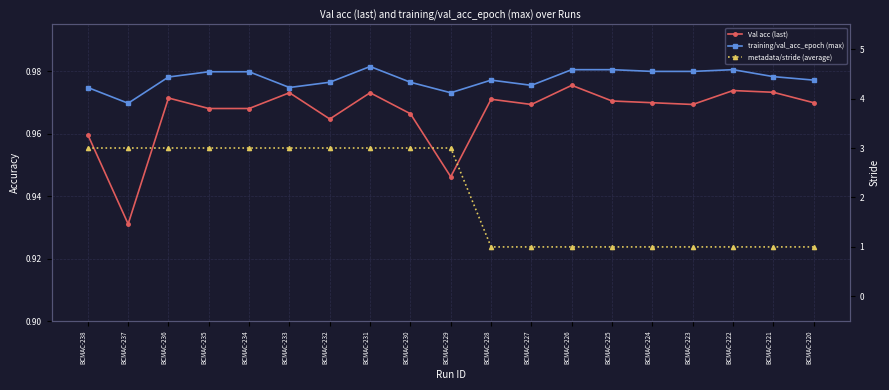

The Val acc (last) series shows 1.0 at BCMAC-234. True or false?

True